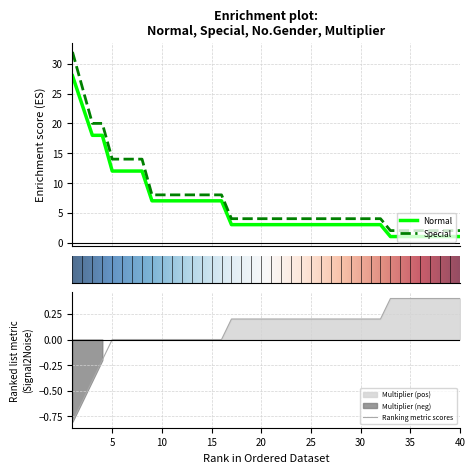

True or false: Normal and Multiplier cross at least once.

False